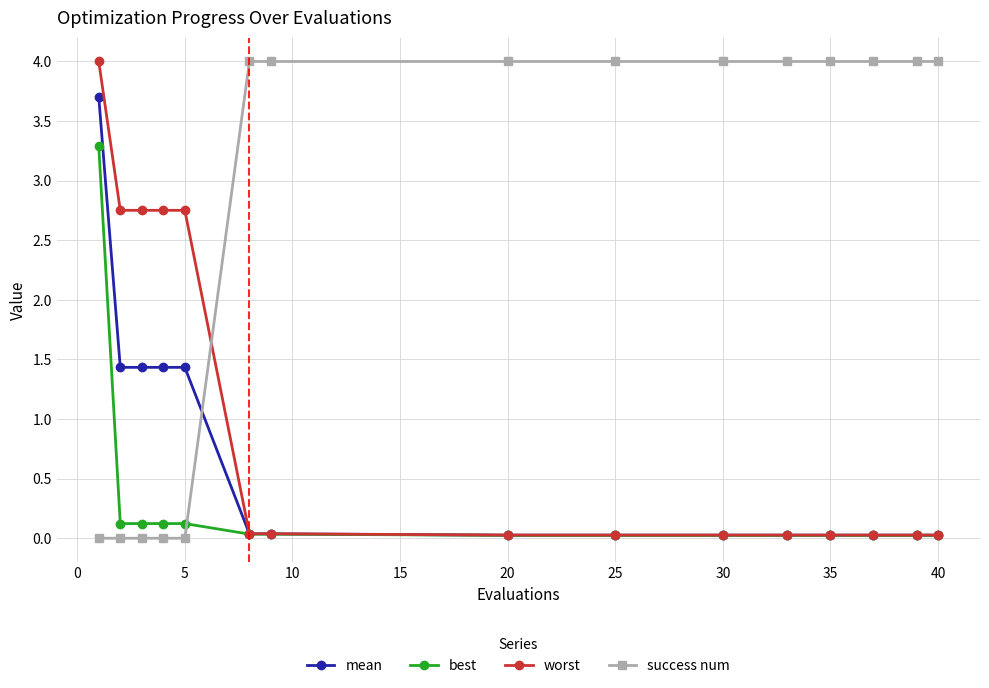

Which series has the largest total across all categories?

success num